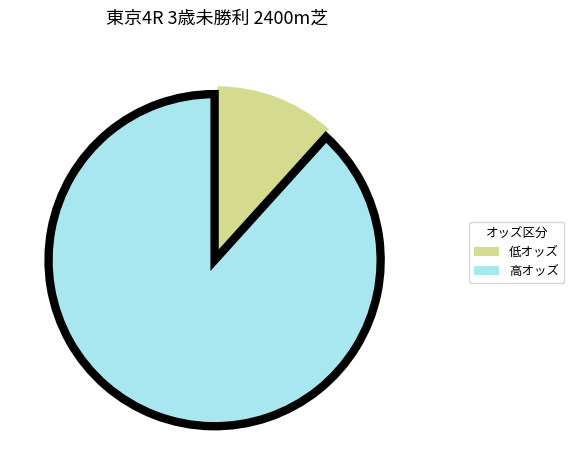

Is there a majority slice in this chart?

Yes